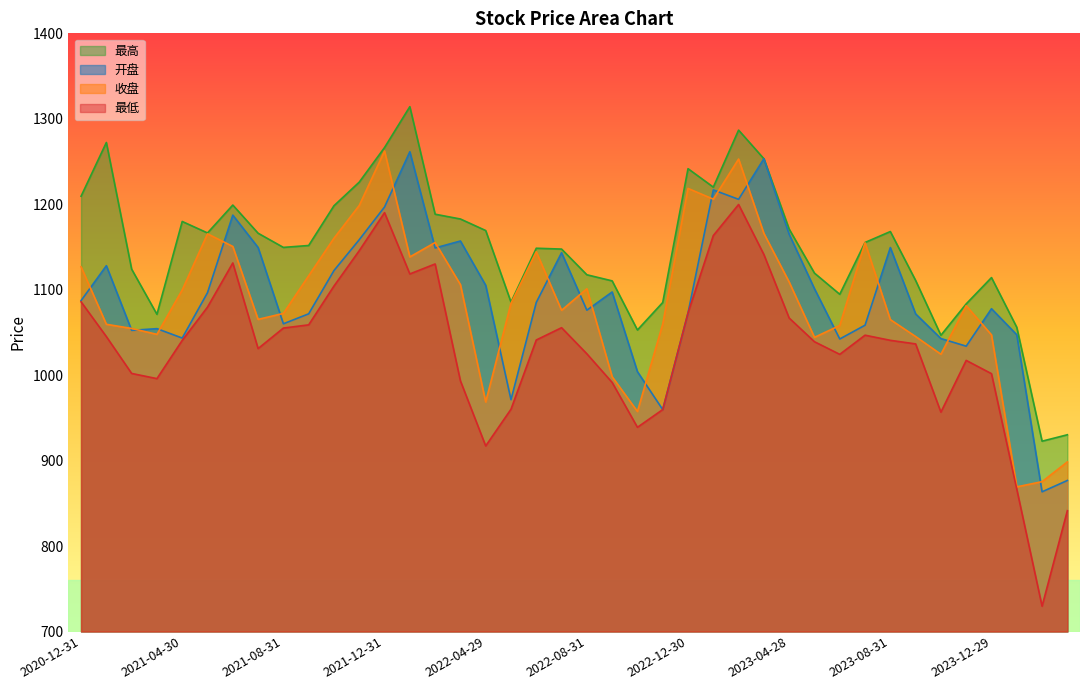

True or false: 收盘 has a value of 1045.2 at 2023-09-28.

True